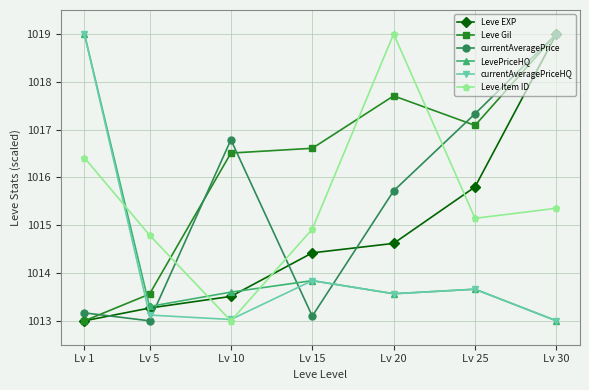

Is the value of currentAveragePrice at Lv 1 greater than the value of Leve Gil at Lv 15?

No